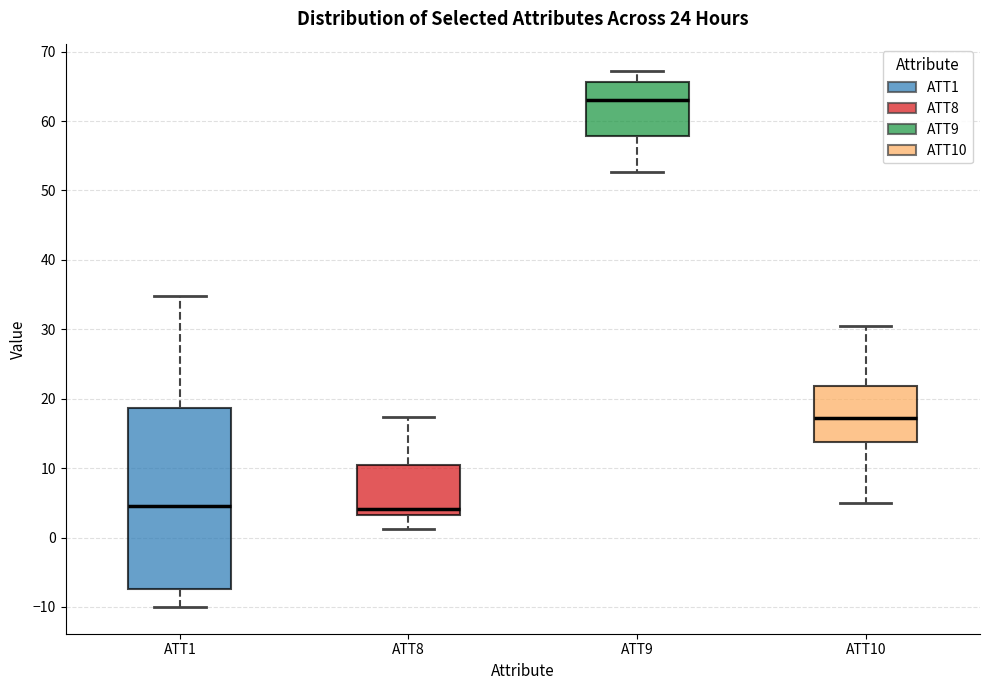

Reading left to right, read every box against the y-axis: the position of its median line, the range the box covers, and the ends of its whiskers. The values are not printed on the chart, so give them approximately, as read against the axis.

ATT1: median 5, box -7 to 19, whiskers -10 to 35
ATT8: median 4, box 3 to 10, whiskers 1 to 17
ATT9: median 63, box 58 to 66, whiskers 53 to 67
ATT10: median 17, box 14 to 22, whiskers 5 to 31